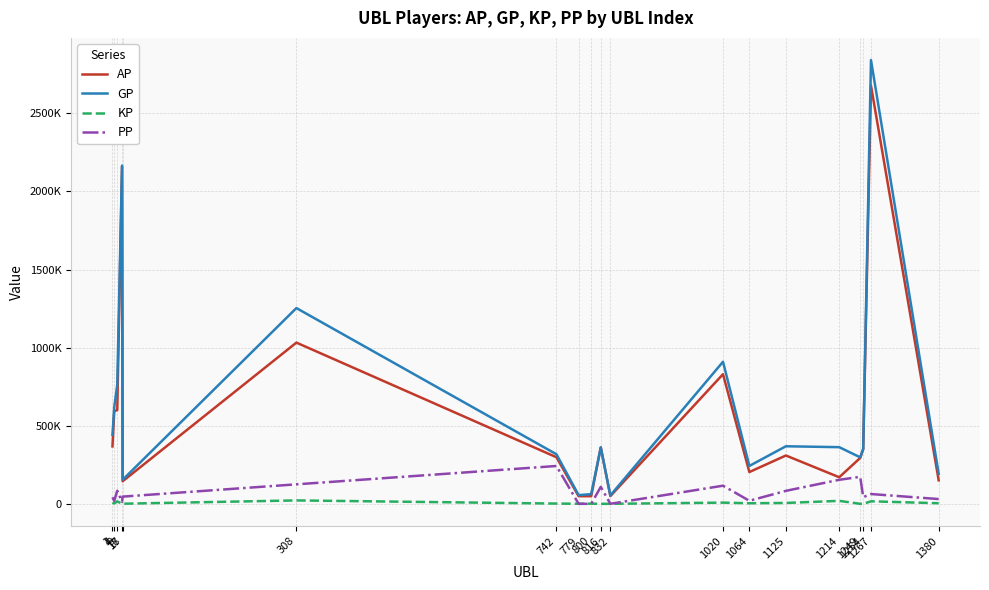

True or false: KP and AP cross at least once.

False